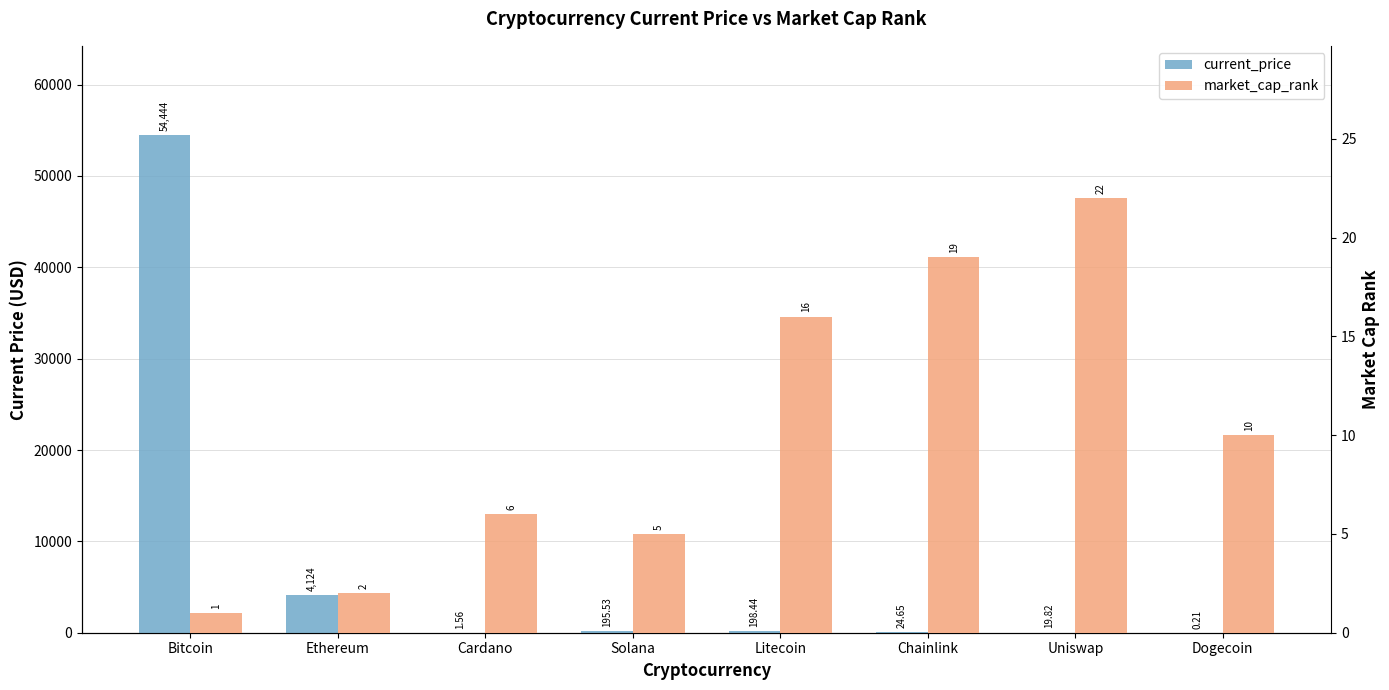

Which label corresponds to the largest value in the chart?

Bitcoin